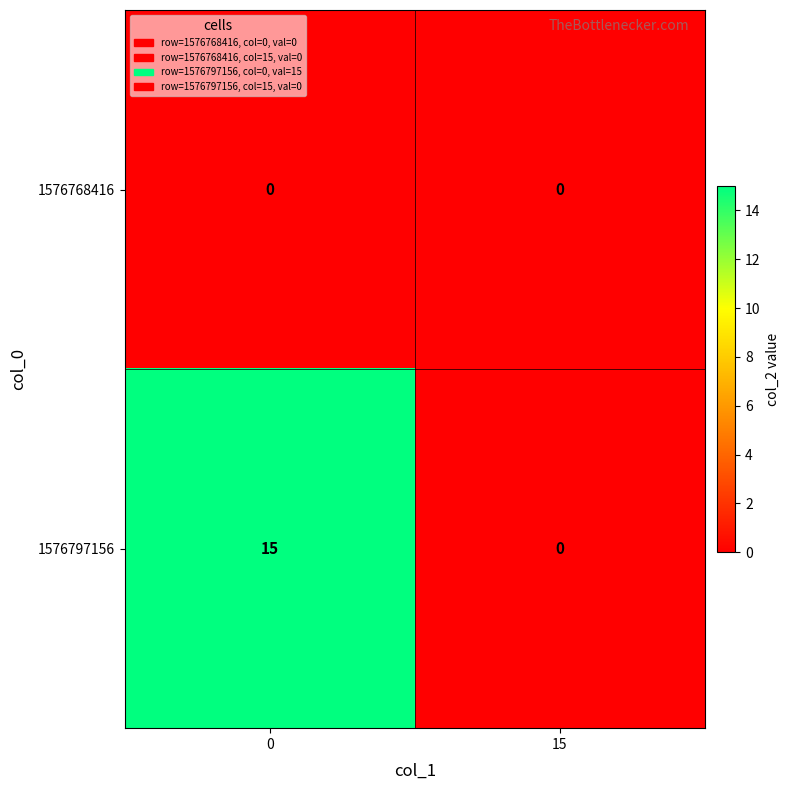

The 1576797156 series shows 15 at 0. True or false?

True